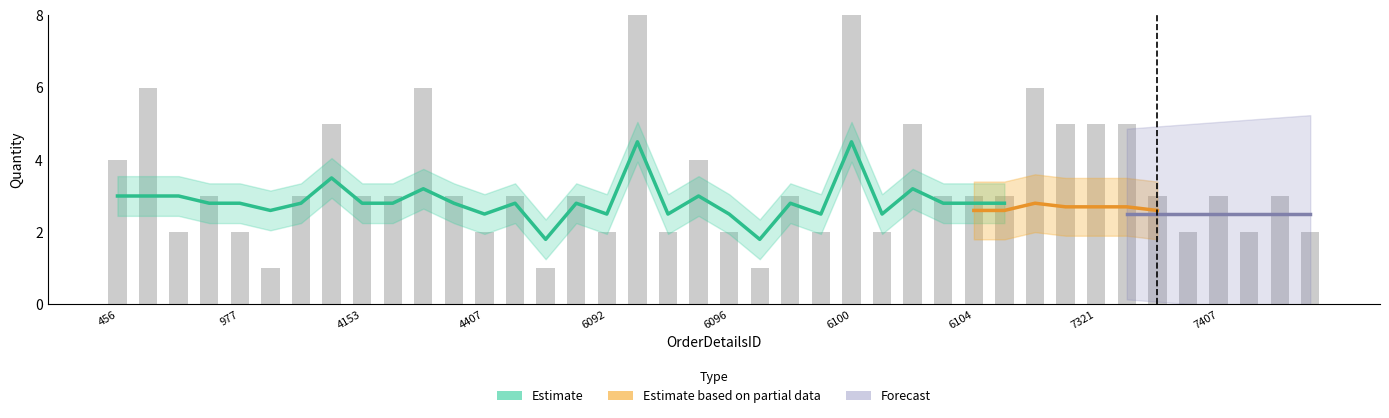

The value at 977 is 1. True or false?

False